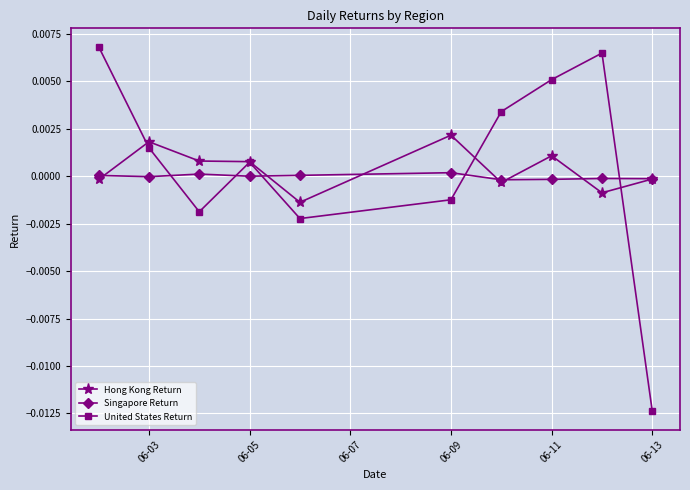

How many interior local peaks does the United States Return series have?

2